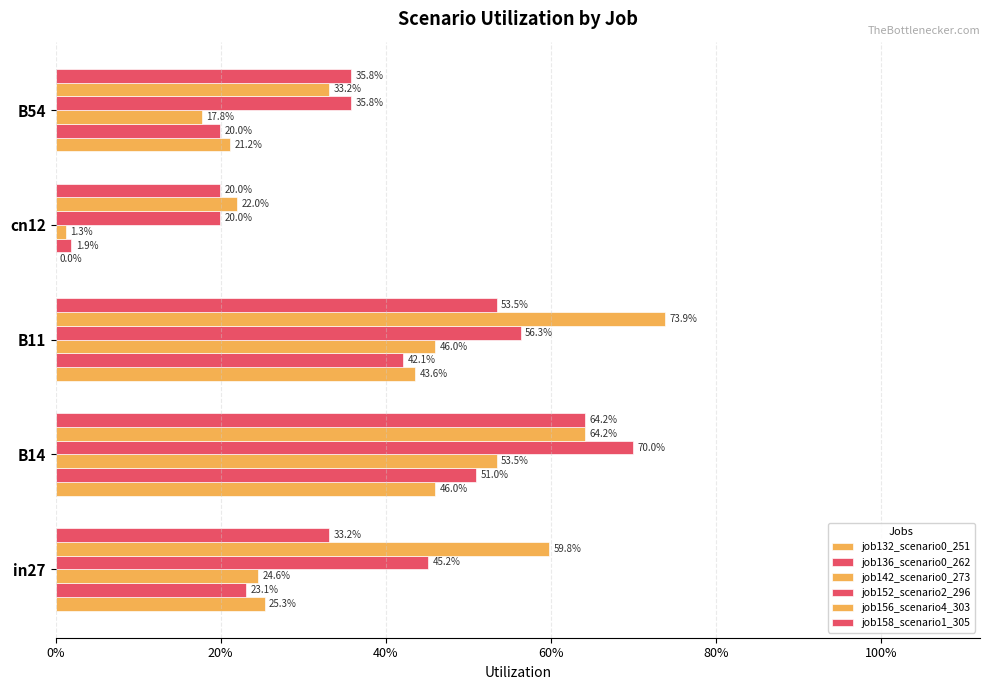

At how many categories does at least one series exceed 0?

5